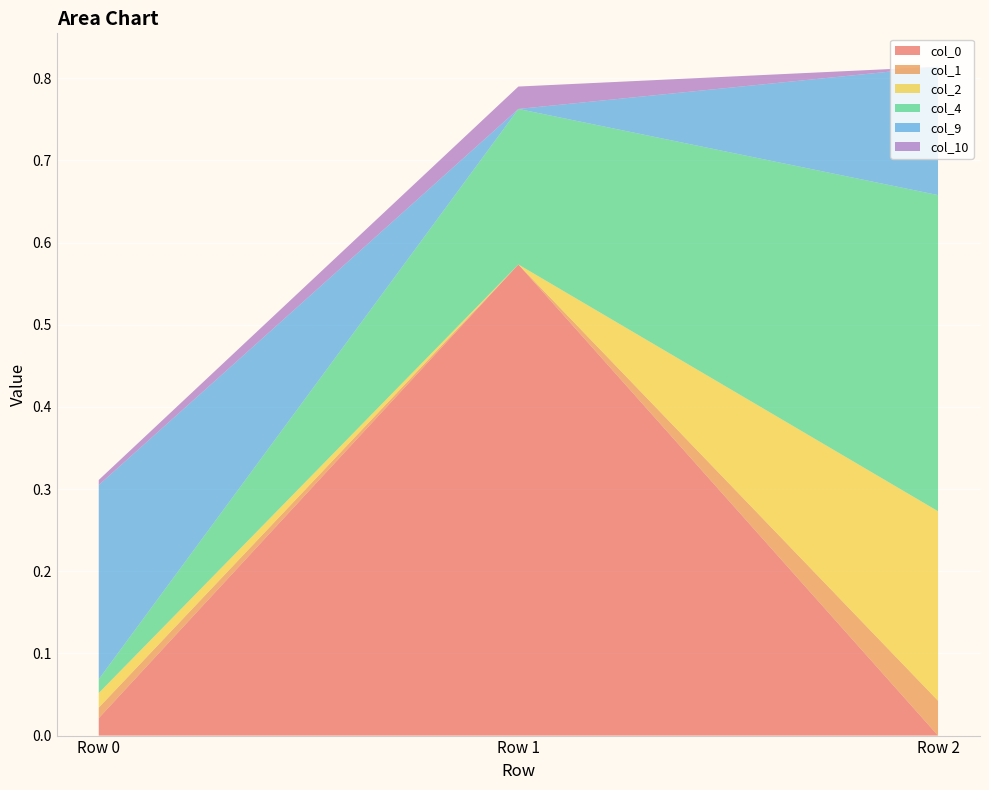

Reading right to left, extract all data points from this chart.

col_0: Row 2=-0.0	Row 1=0.6	Row 0=0.0
col_1: Row 2=0.0	Row 1=-0.0	Row 0=0.0
col_2: Row 2=0.2	Row 1=-0.0	Row 0=0.0
col_4: Row 2=0.4	Row 1=0.2	Row 0=0.0
col_9: Row 2=0.2	Row 1=-0.0	Row 0=0.2
col_10: Row 2=-0.0	Row 1=0.0	Row 0=0.0